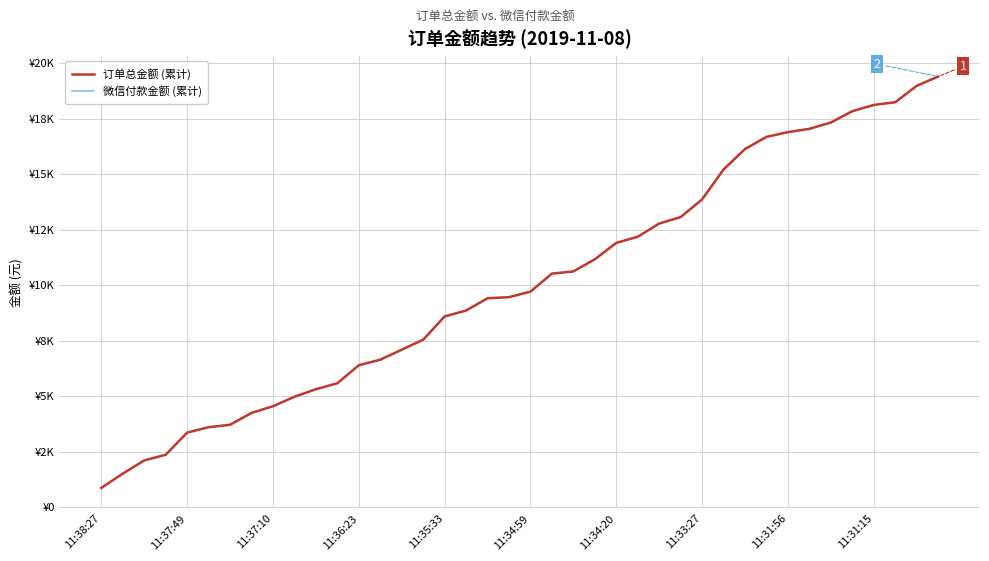

Which category has the lowest value in the 订单总金额 (累计) series?

11:38:27